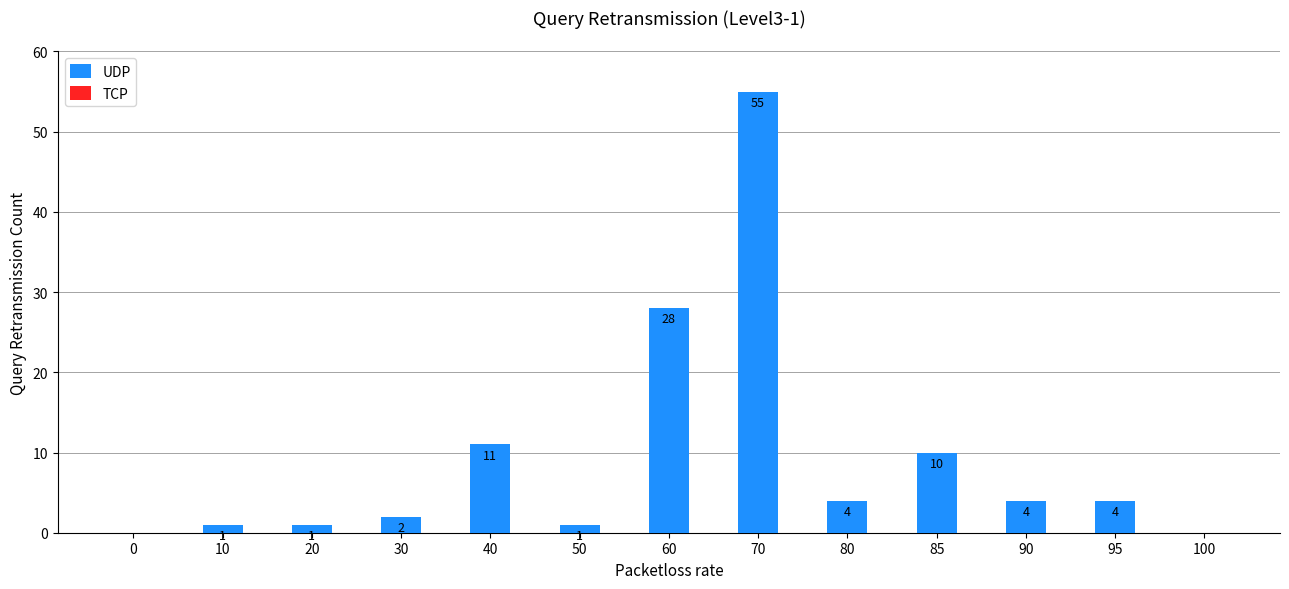

Reading left to right, list all the values displayed in this chart.

0=0	10=1	20=1	30=2	40=11	50=1	60=28	70=55	80=4	85=10	90=4	95=4	100=0